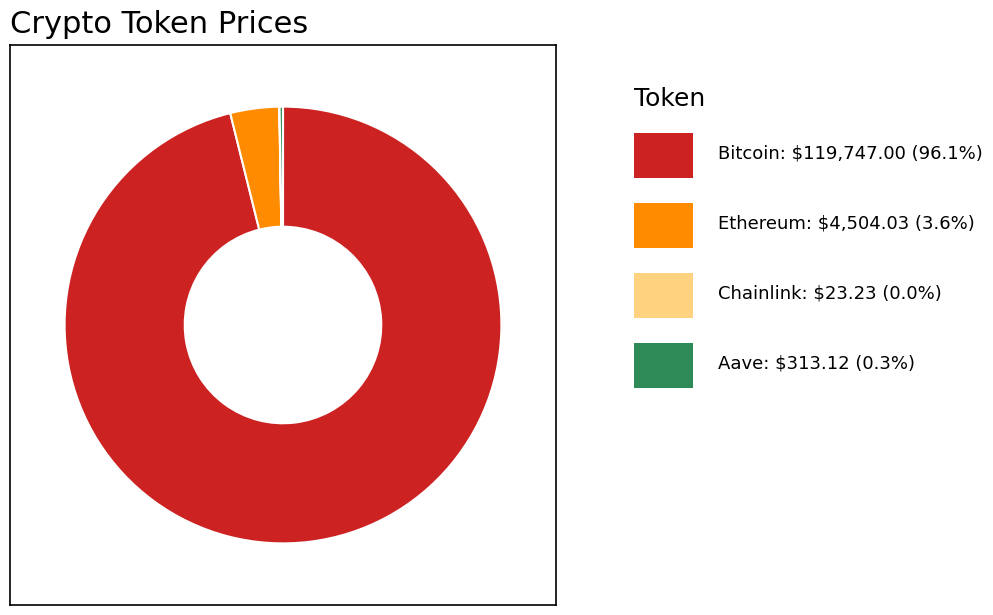

Does any single category account for the majority?

Yes